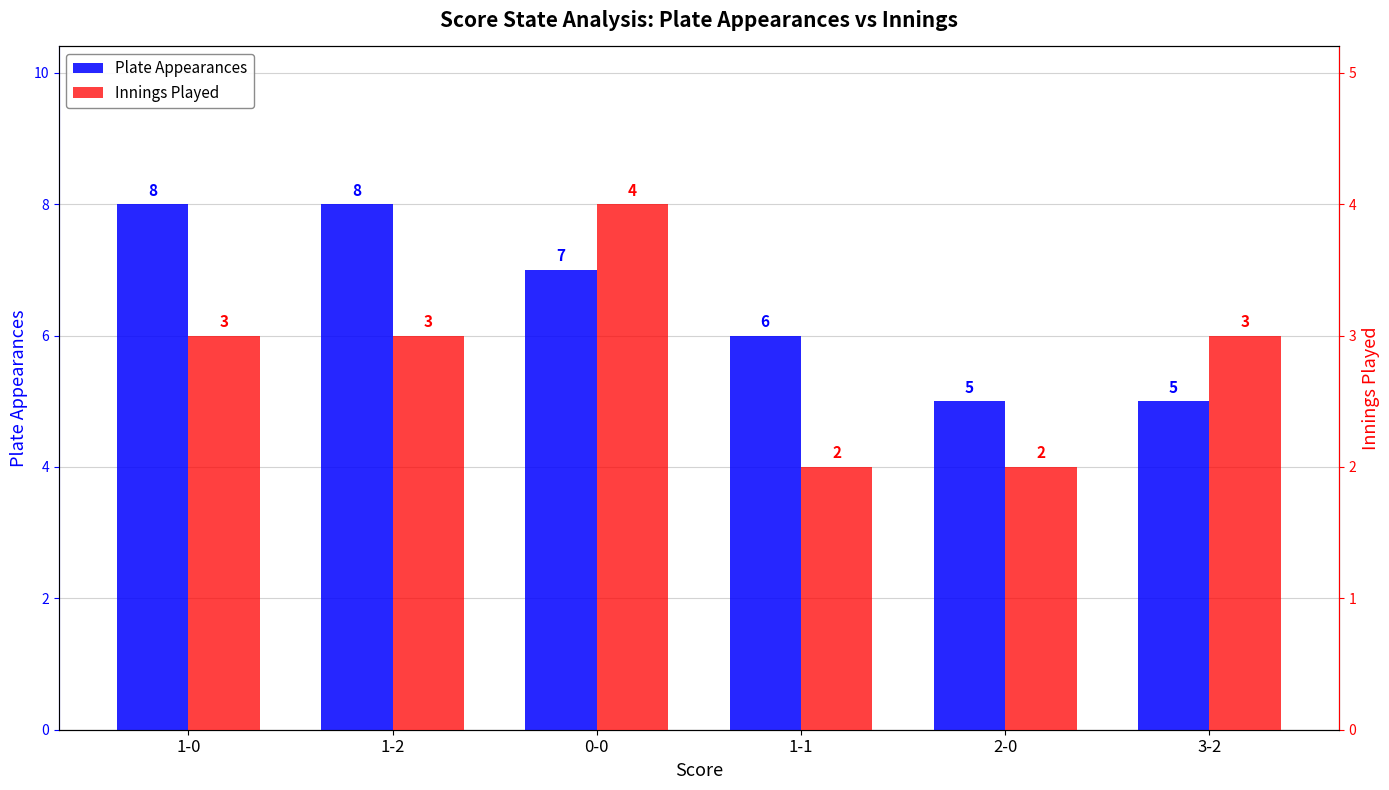

Between 3-2 and 0-0, which is larger?

0-0